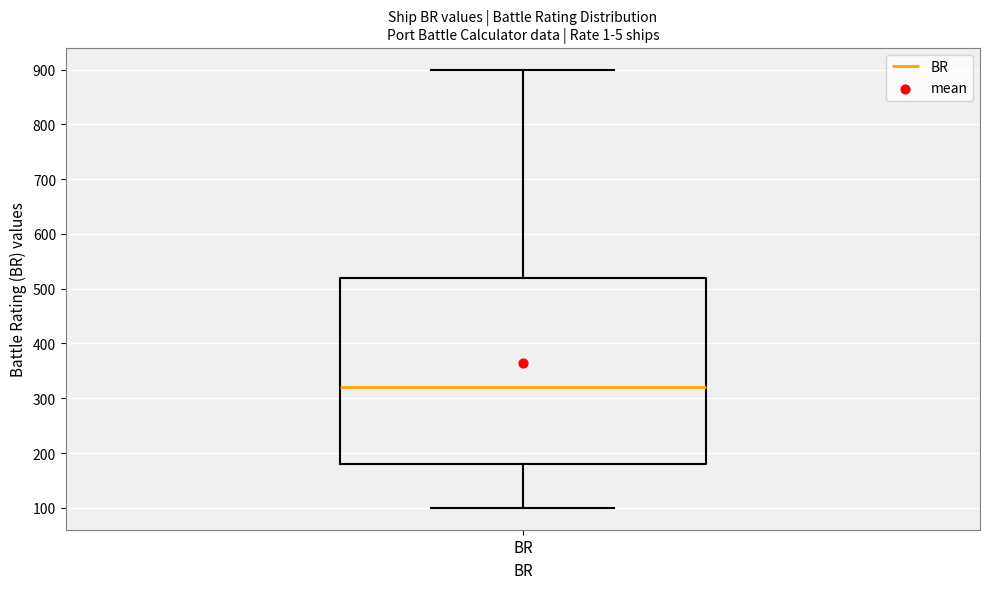

Where does the upper whisker of the box for BR end on the y-axis? The values are not printed on the chart, so give them approximately, as read against the axis.

900